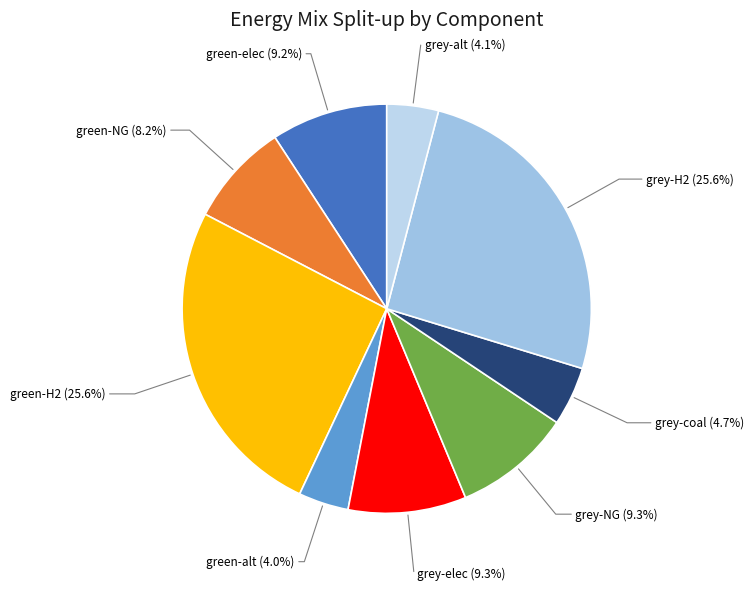

Is green-alt (4.0%) the majority of the pie?

No